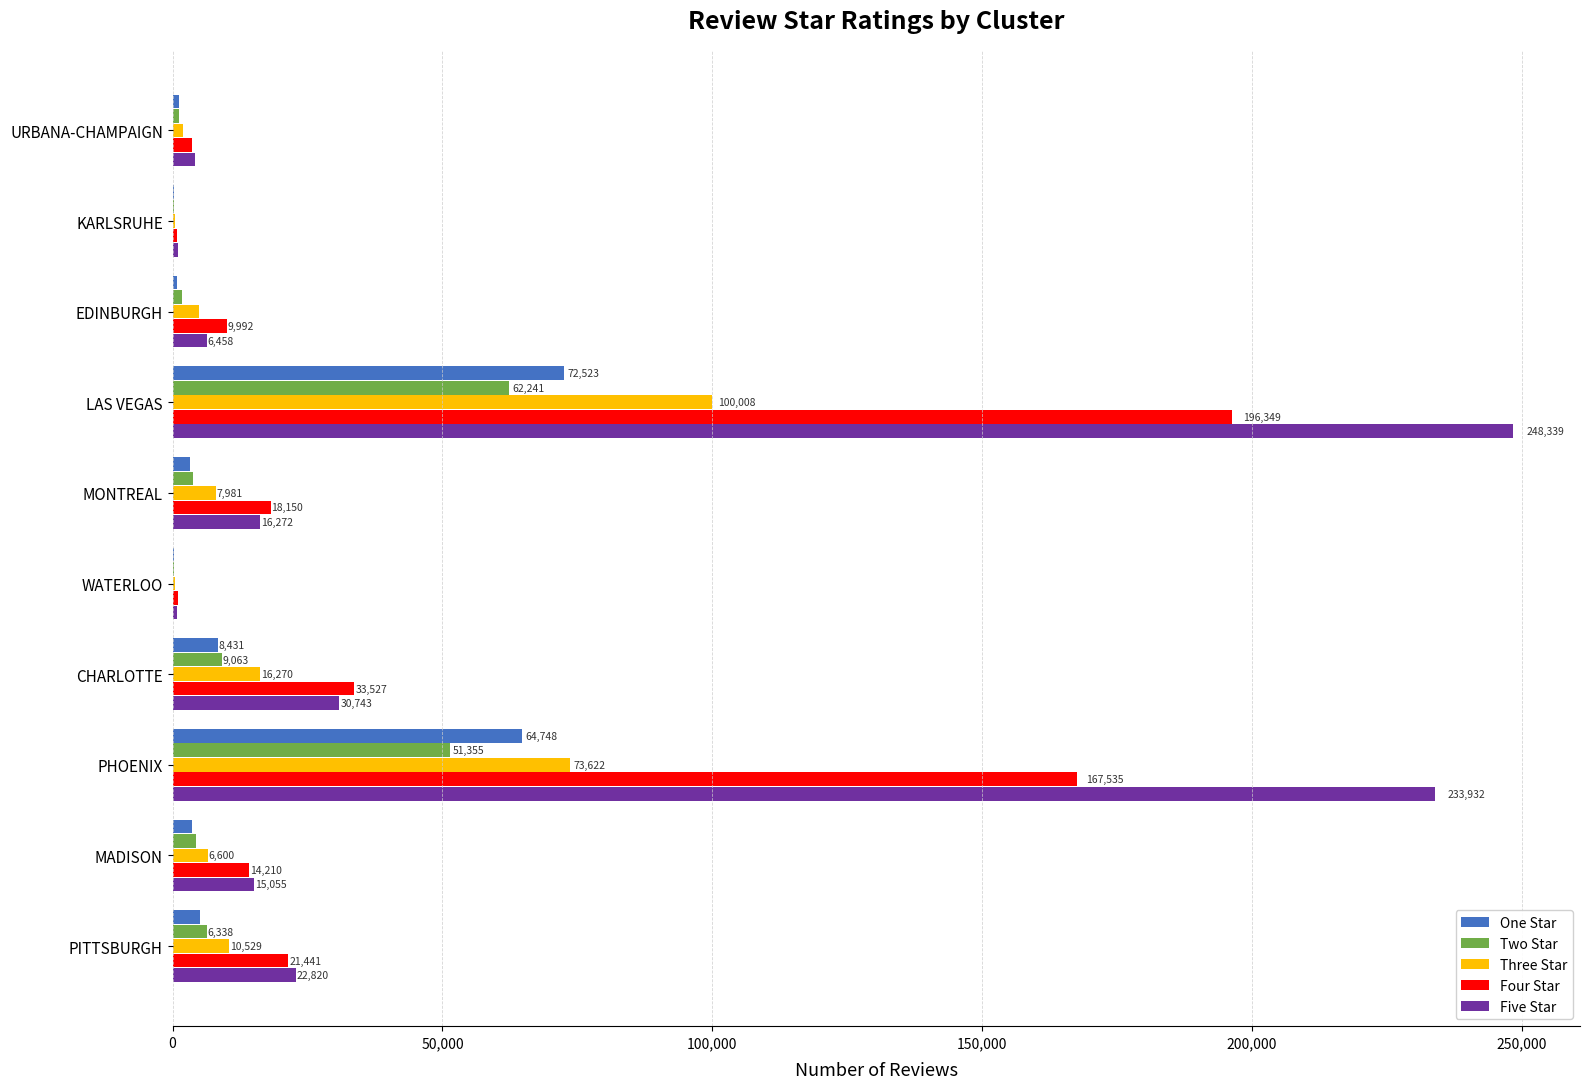

What is the approximate value of One Star at MONTREAL?

3211